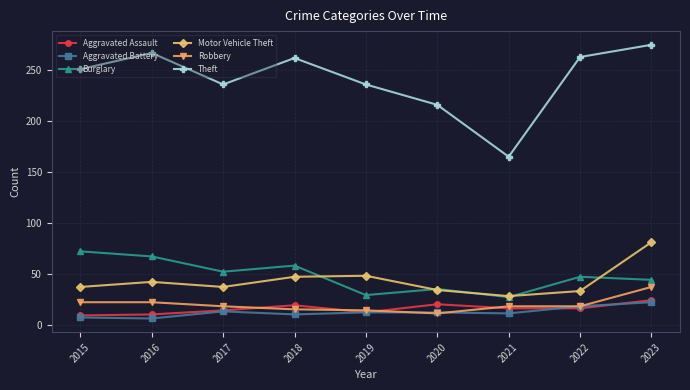

Is the value of Burglary at 2015 greater than the value of Aggravated Battery at 2018?

Yes